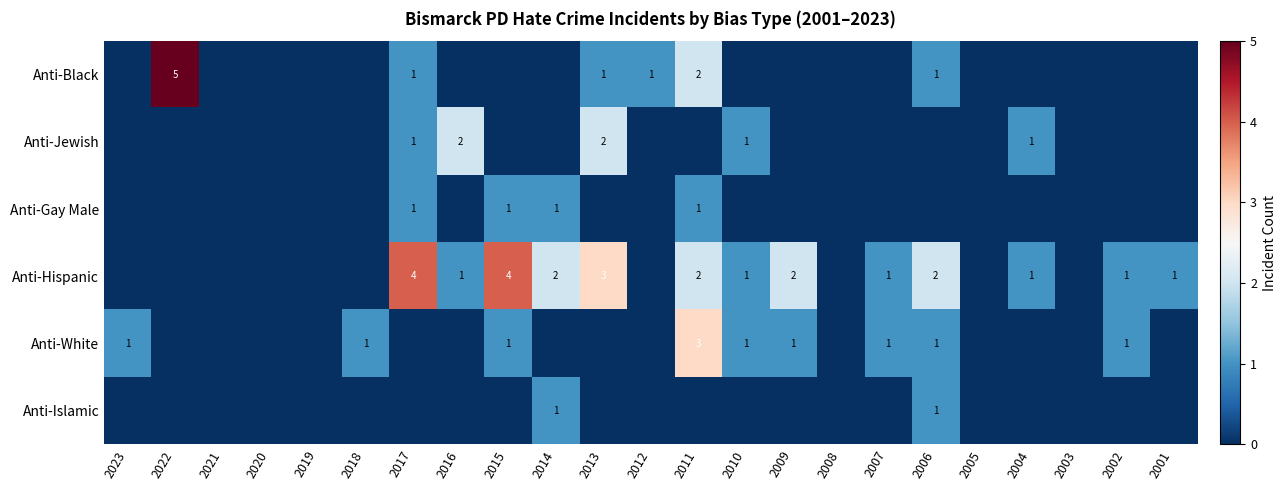

The Anti-Gay Male series shows 1 at 2015. True or false?

True